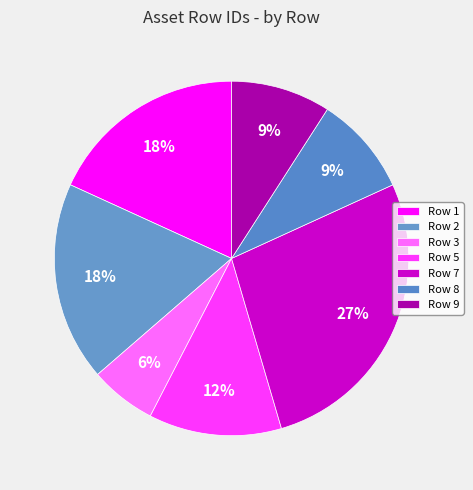

Combined, what portion of the pie is Row 5 and Row 7?

39.4%